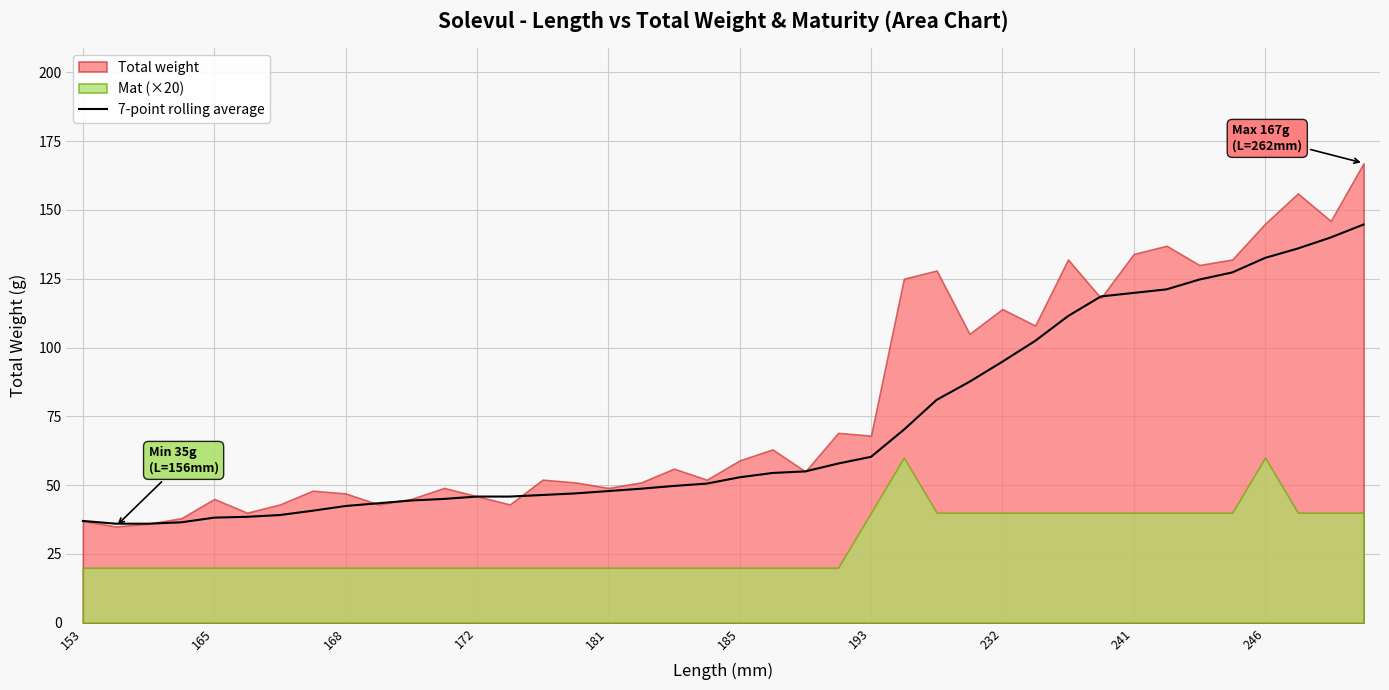

True or false: 7-point rolling average has a value of 211.1 at 241.

False